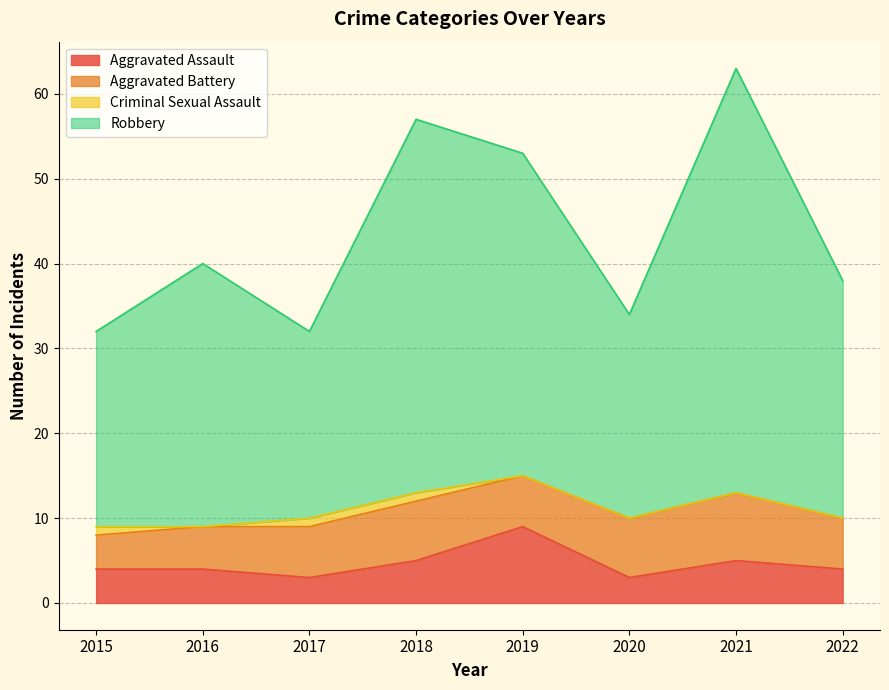

What is the highest value of the Aggravated Assault series?

9